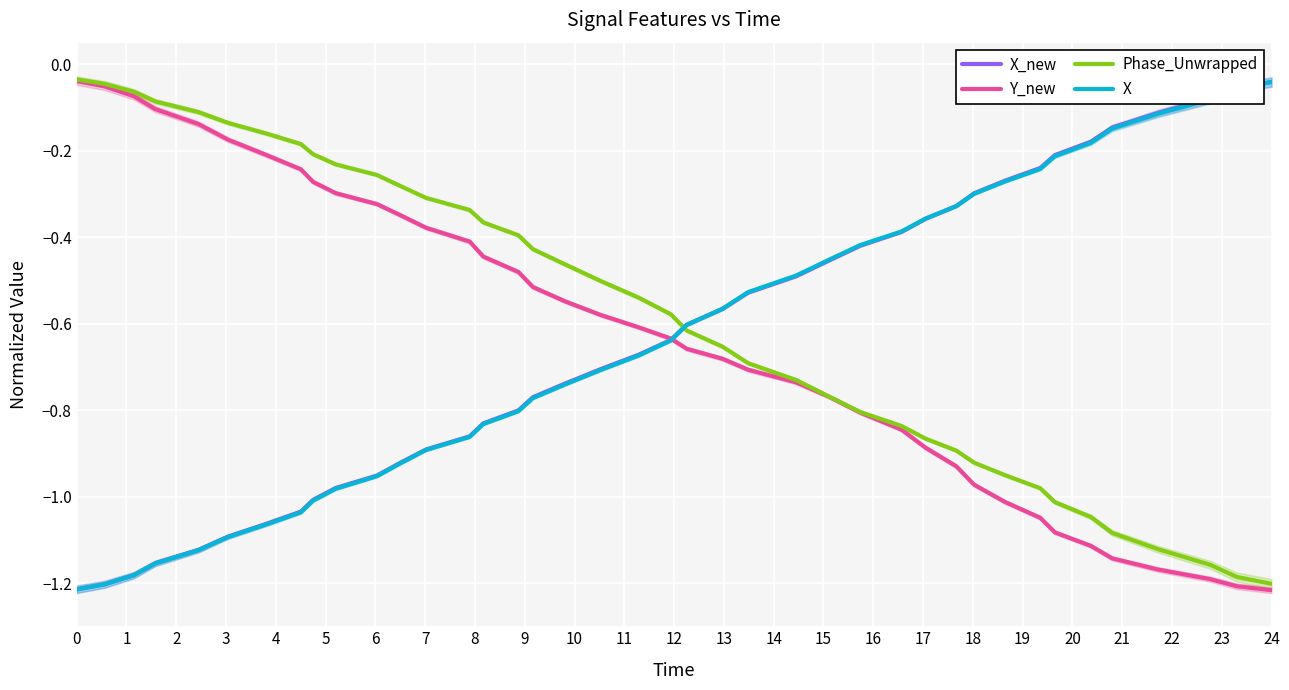

How many lines are shown in the chart?

4